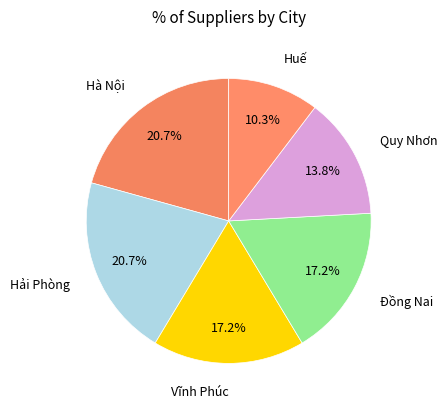

Count the number of slices in the pie.

6